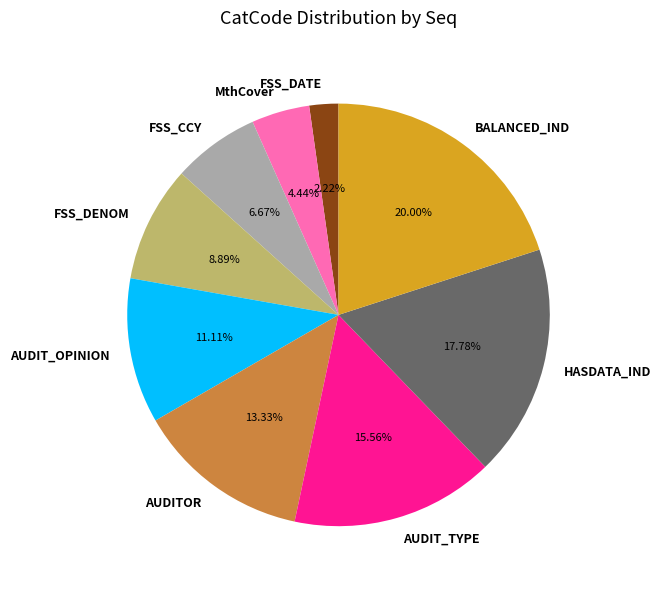

Is there a majority slice in this chart?

No